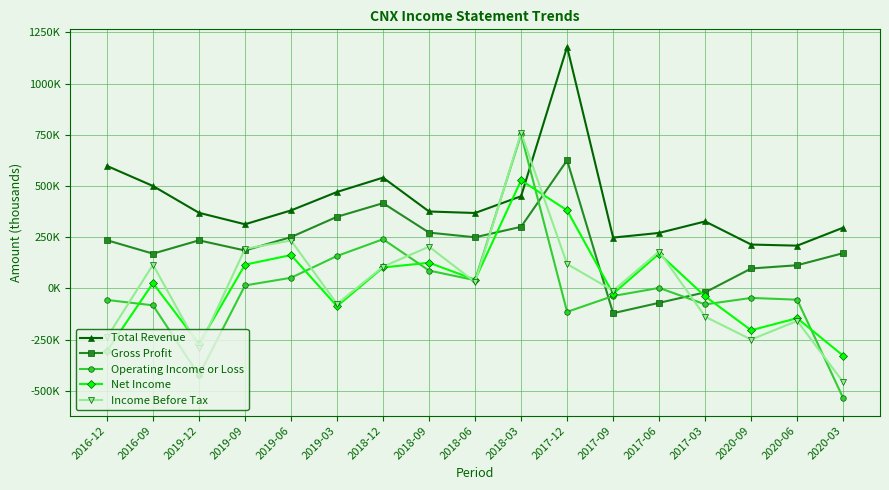

What are all the series names shown in the legend?

Total Revenue, Gross Profit, Operating Income or Loss, Net Income, Income Before Tax